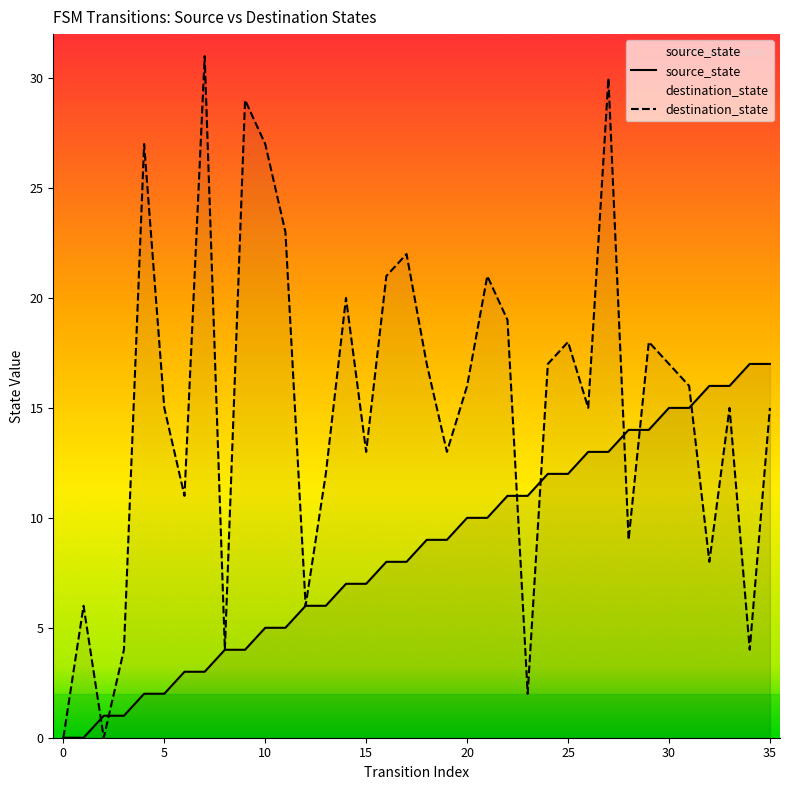

True or false: destination_state and source_state intersect in this chart.

True